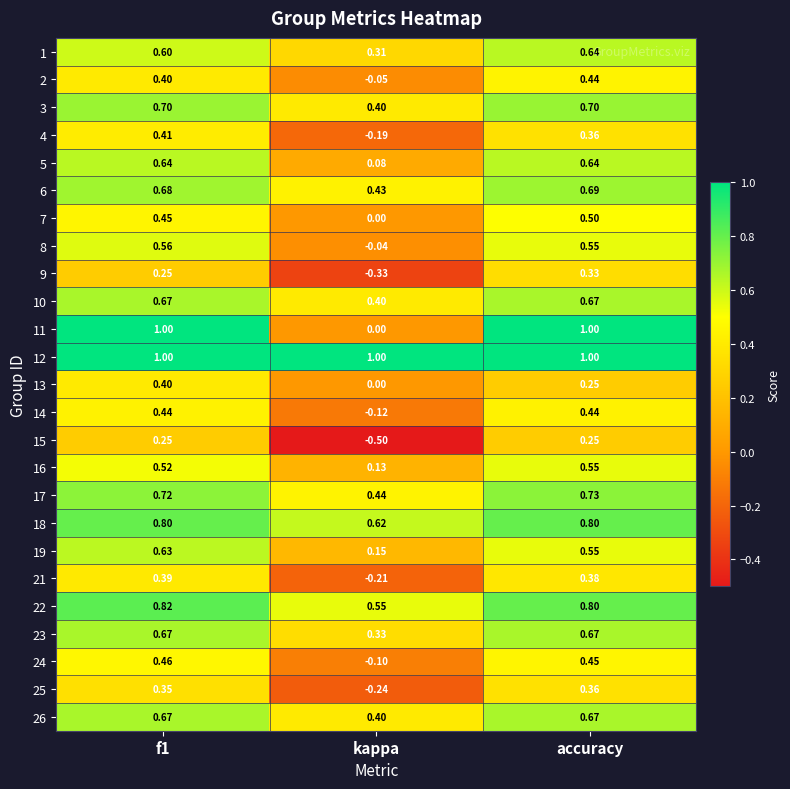

At which label does 23 reach its minimum?

kappa